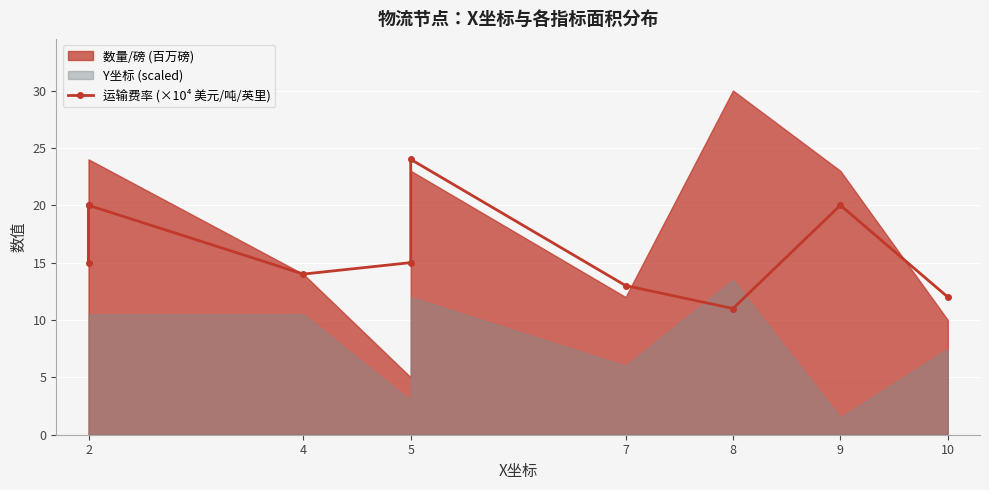

How many lines are shown in the chart?

1